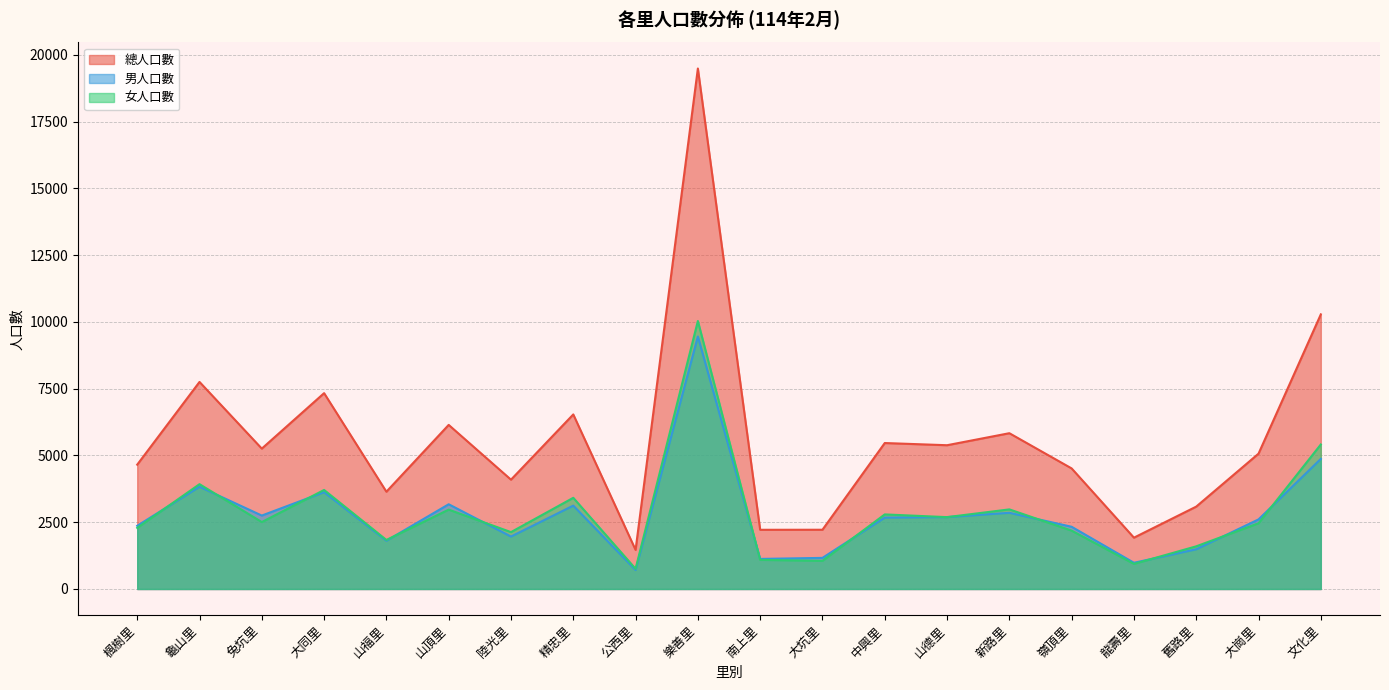

Reading left to right, extract all data points from this chart.

總人口數: 楓樹里=4656	龜山里=7754	兔坑里=5257	大同里=7334	山福里=3643	山頂里=6145	陸光里=4094	精忠里=6537	公西里=1464	樂善里=19491	南上里=2217	大坑里=2219	中興里=5466	山德里=5384	新路里=5834	嶺頂里=4515	龍壽里=1922	舊路里=3085	大崗里=5068	文化里=10284
男人口數: 楓樹里=2366	龜山里=3829	兔坑里=2750	大同里=3626	山福里=1807	山頂里=3173	陸光里=1964	精忠里=3122	公西里=709	樂善里=9455	南上里=1126	大坑里=1165	中興里=2673	山德里=2693	新路里=2853	嶺頂里=2330	龍壽里=982	舊路里=1487	大崗里=2606	文化里=4872
女人口數: 楓樹里=2290	龜山里=3925	兔坑里=2507	大同里=3708	山福里=1836	山頂里=2972	陸光里=2130	精忠里=3415	公西里=755	樂善里=10036	南上里=1091	大坑里=1054	中興里=2793	山德里=2691	新路里=2981	嶺頂里=2185	龍壽里=940	舊路里=1598	大崗里=2462	文化里=5412